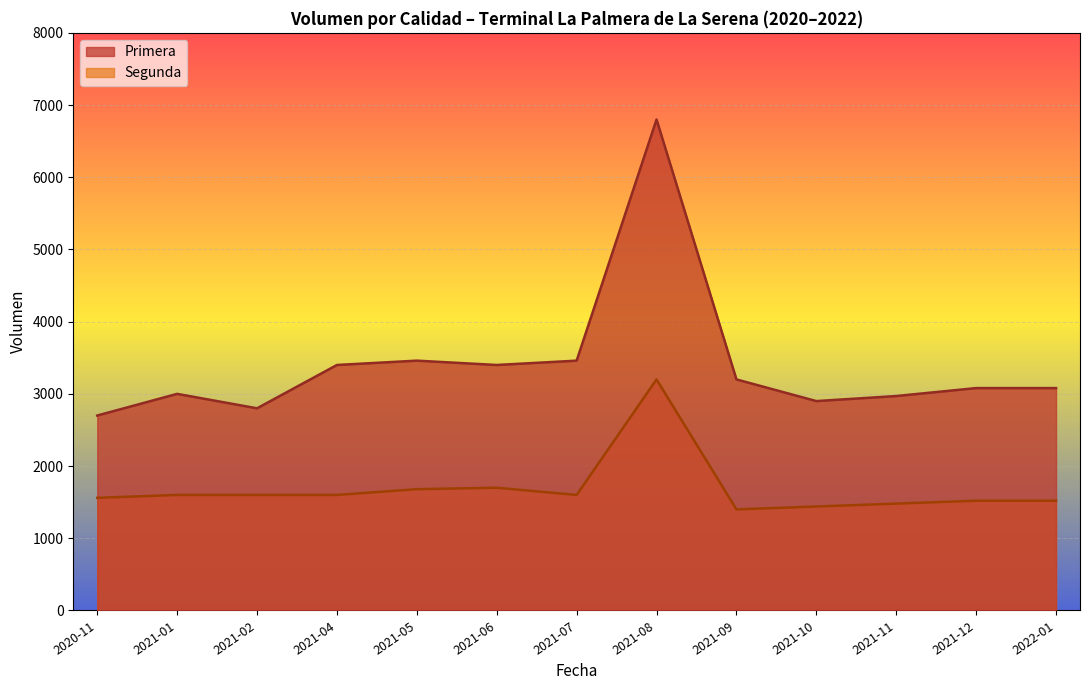

Which label corresponds to the largest value in the chart?

2021-08